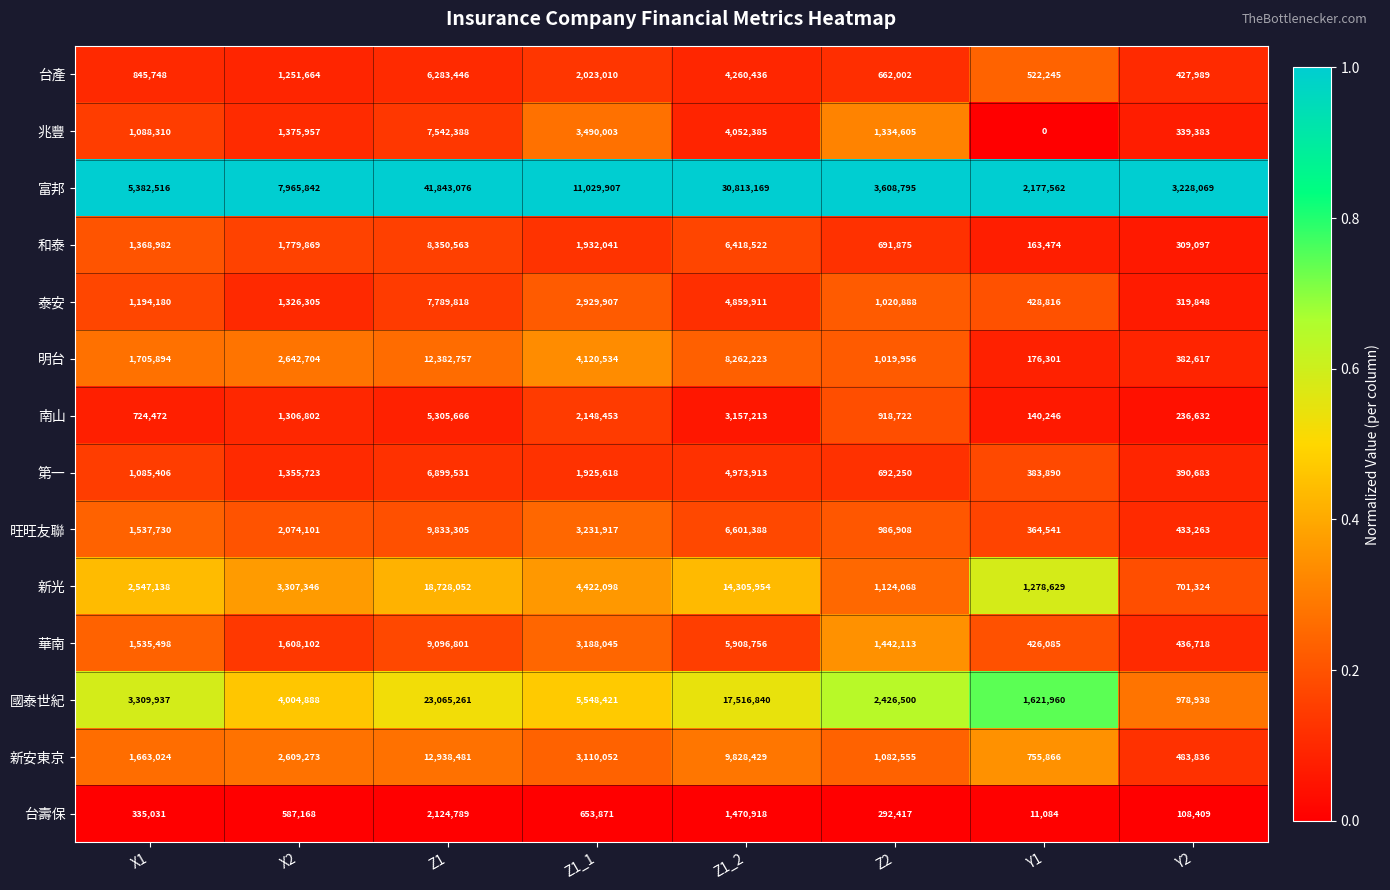

What is the sum of all 和泰 values?

21014423